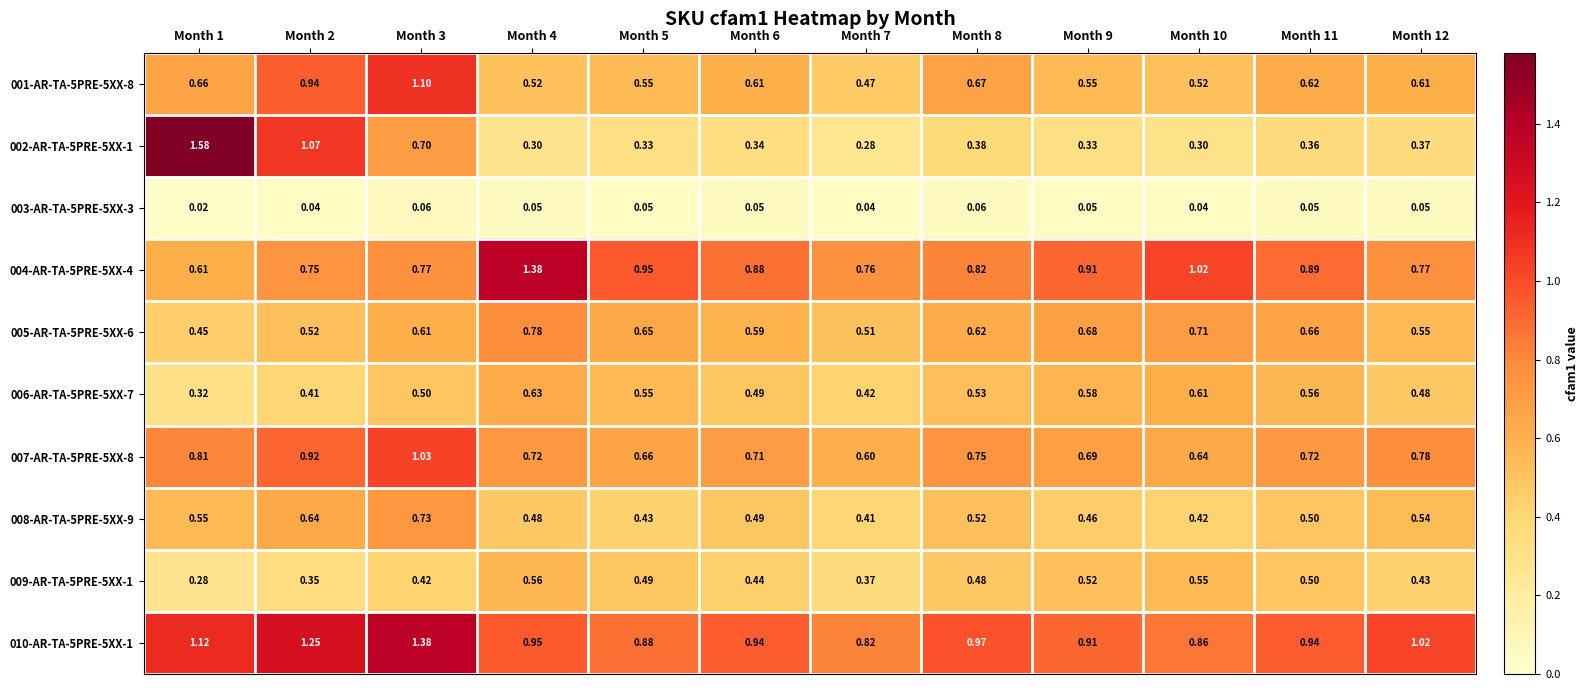

Is the value of 004-AR-TA-5PRE-5XX-4 at Month 7 greater than the value of 002-AR-TA-5PRE-5XX-1 at Month 12?

Yes